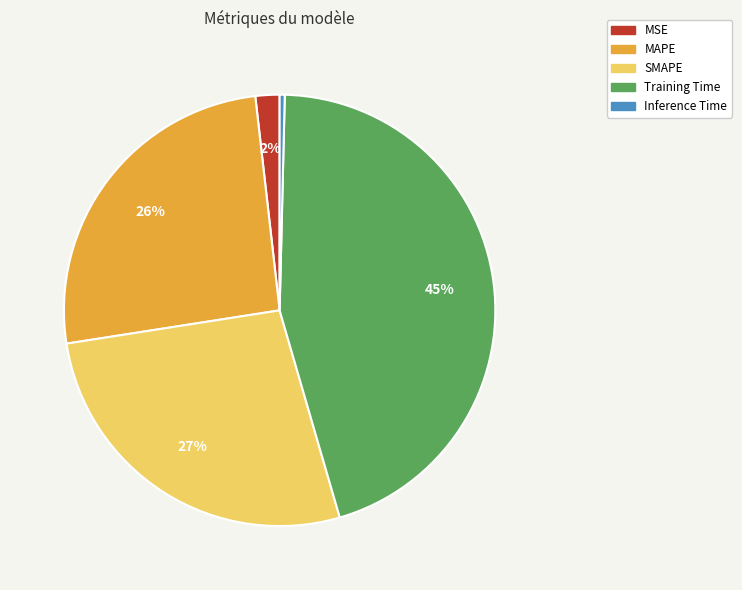

What percentage is the SMAPE slice, to the nearest percent?

27%